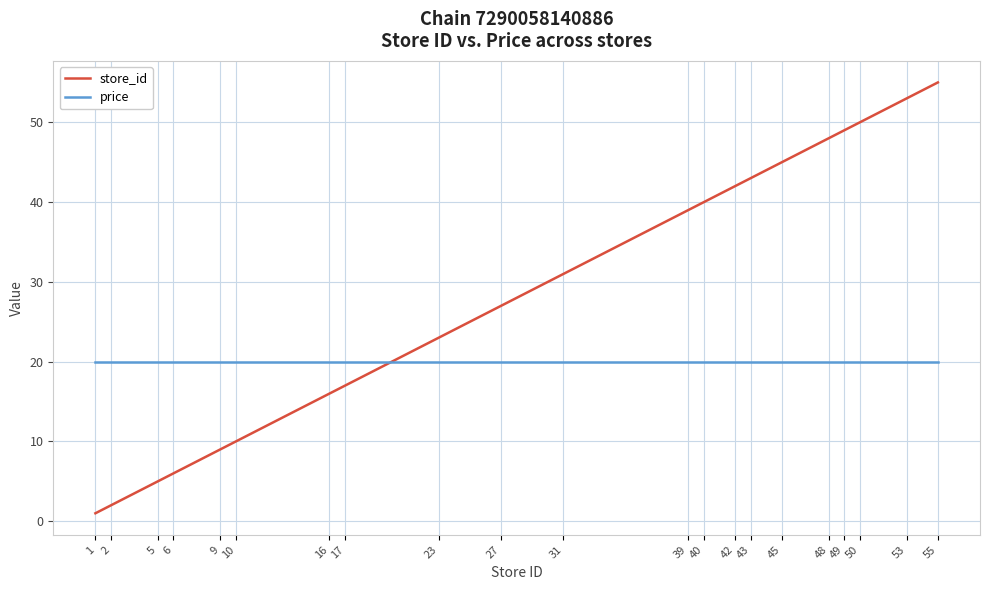

Which series changed the most between 2 and 17?

store_id